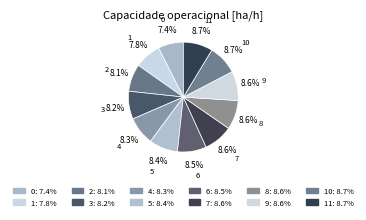

How many segments does this pie chart have?

12